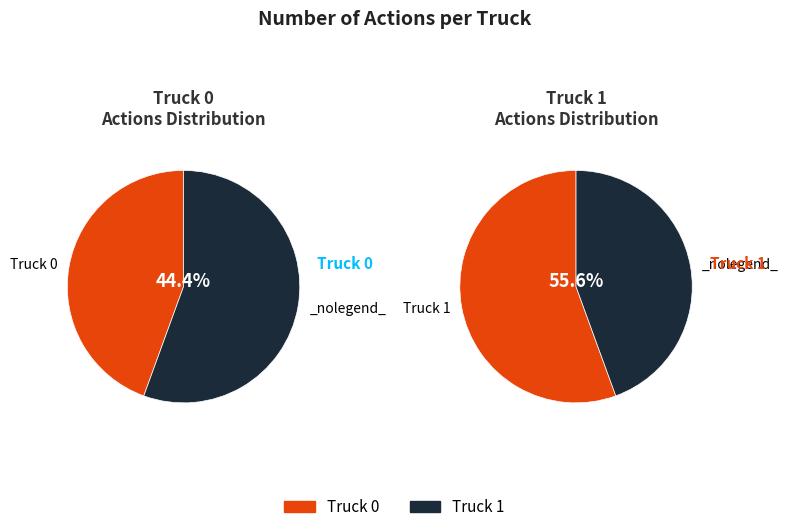

The Truck 1 slice represents 46% of the pie. True or false?

False